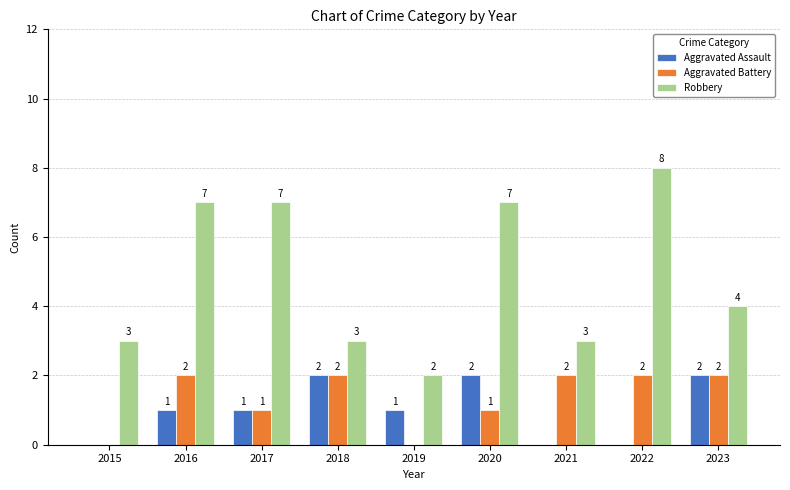

The Aggravated Battery series shows 0 at 2017. True or false?

False